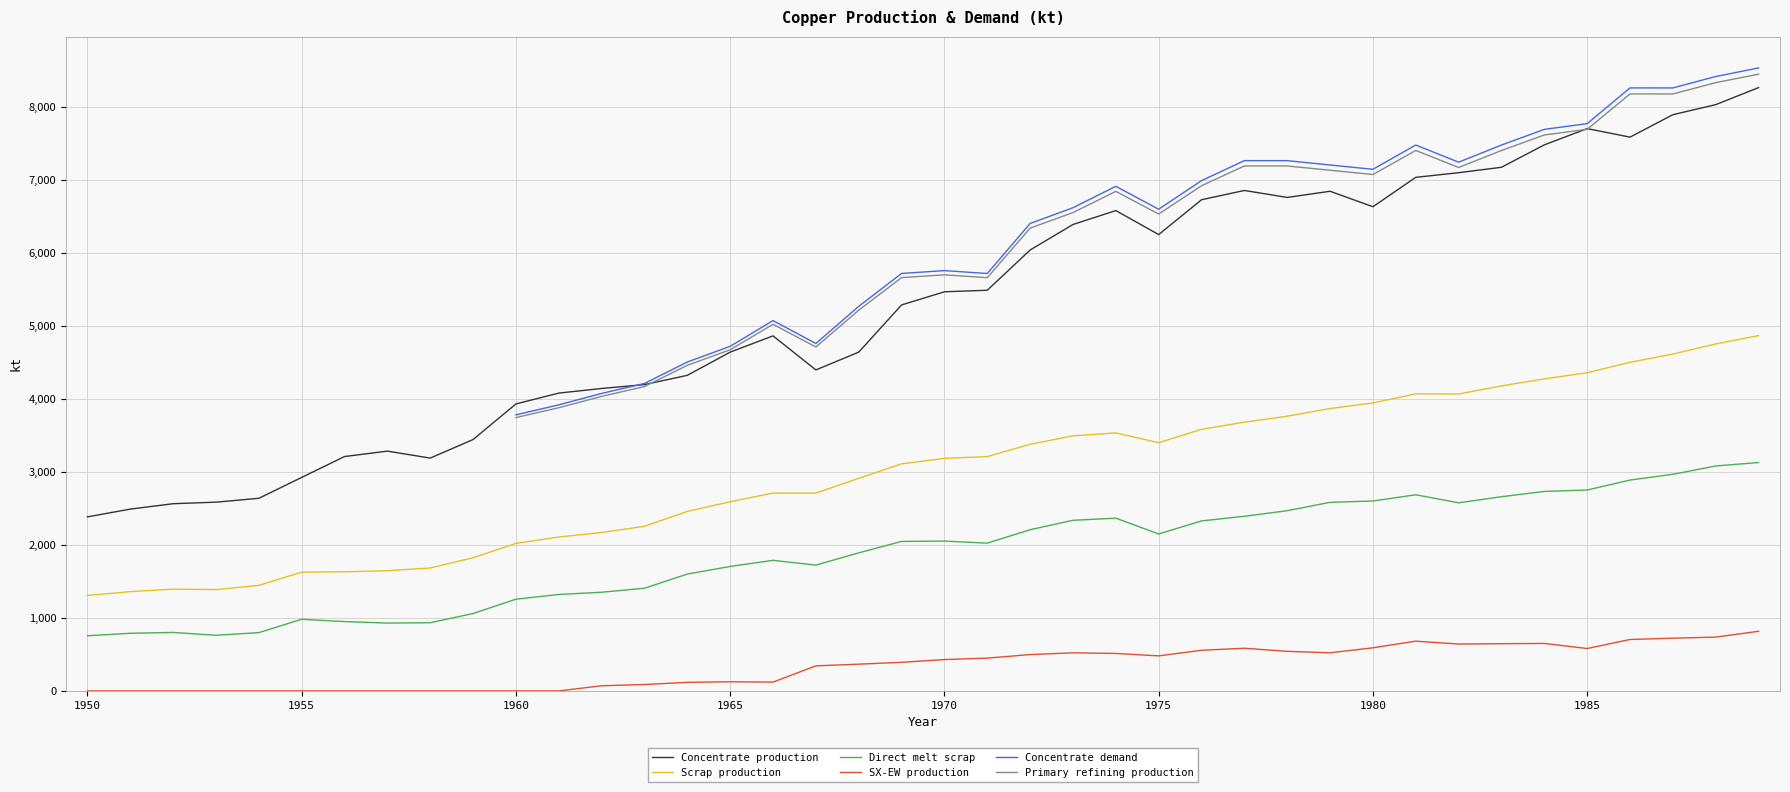

What is the total value across all series at 19?

22229.6